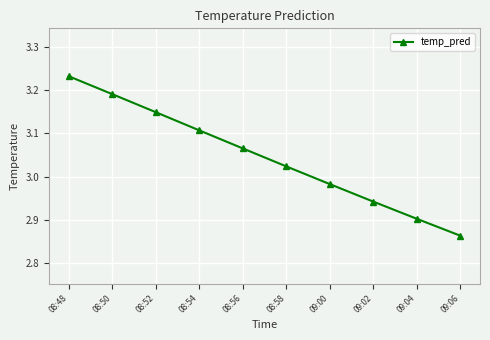

What is the sum of all values?

30.5